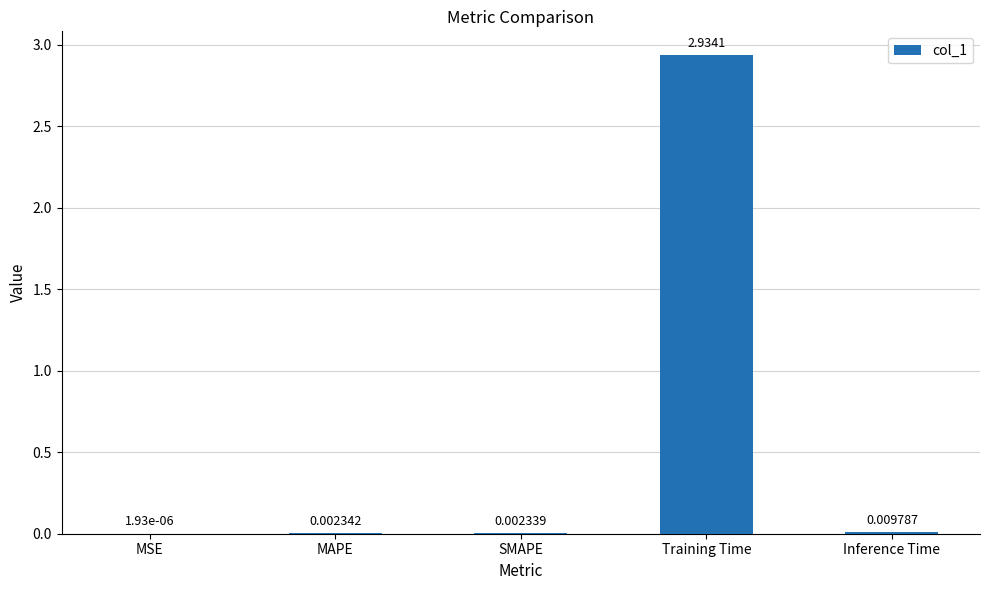

How many data points does each series have?

5